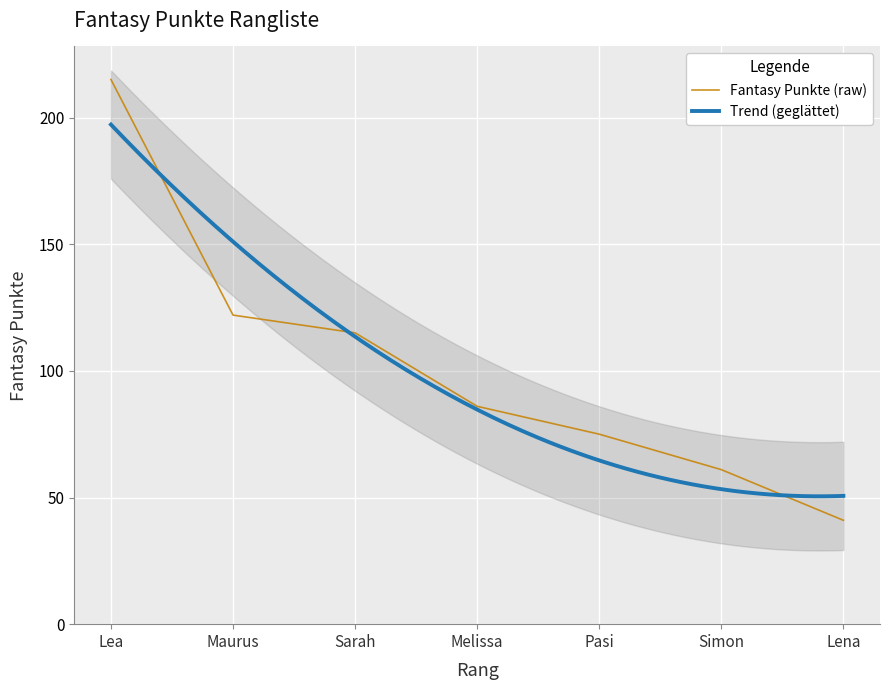

Where is Fantasy Punkte (raw) nearest to the value 128?

Maurus